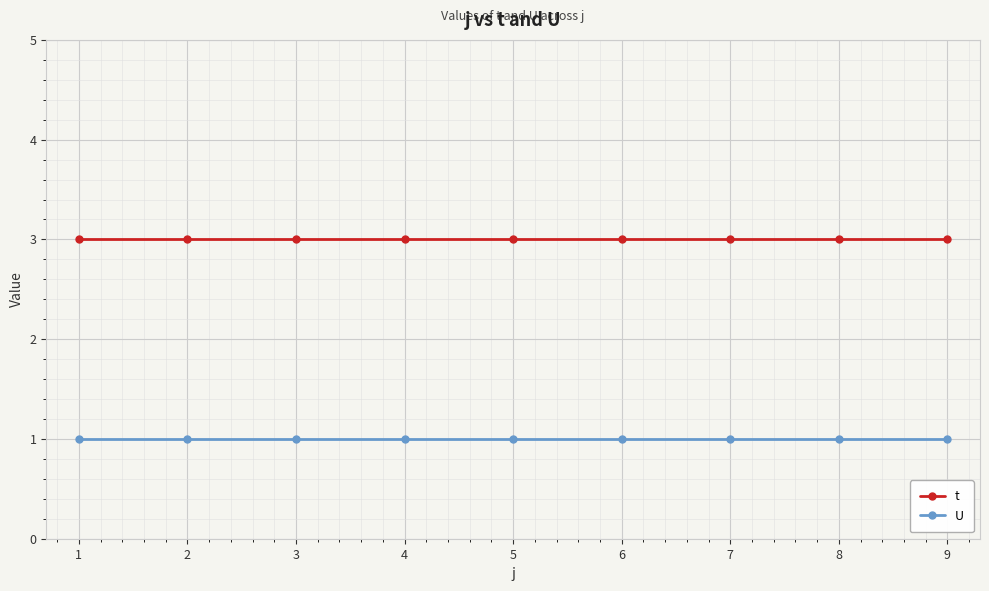

Reading left to right, transcribe all the data shown in this chart.

t: 3	3	3	3	3	3	3	3	3
U: 1	1	1	1	1	1	1	1	1